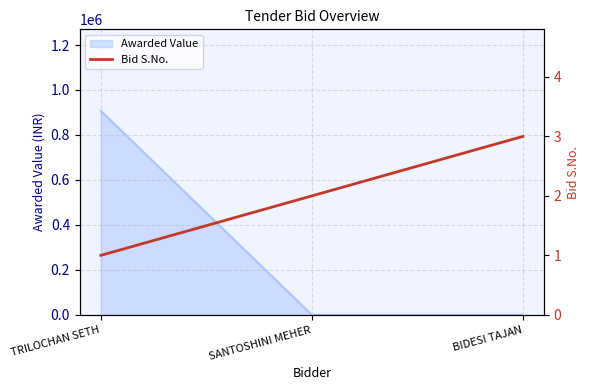

Which category has the highest value in the Awarded Value series?

TRILOCHAN SETH